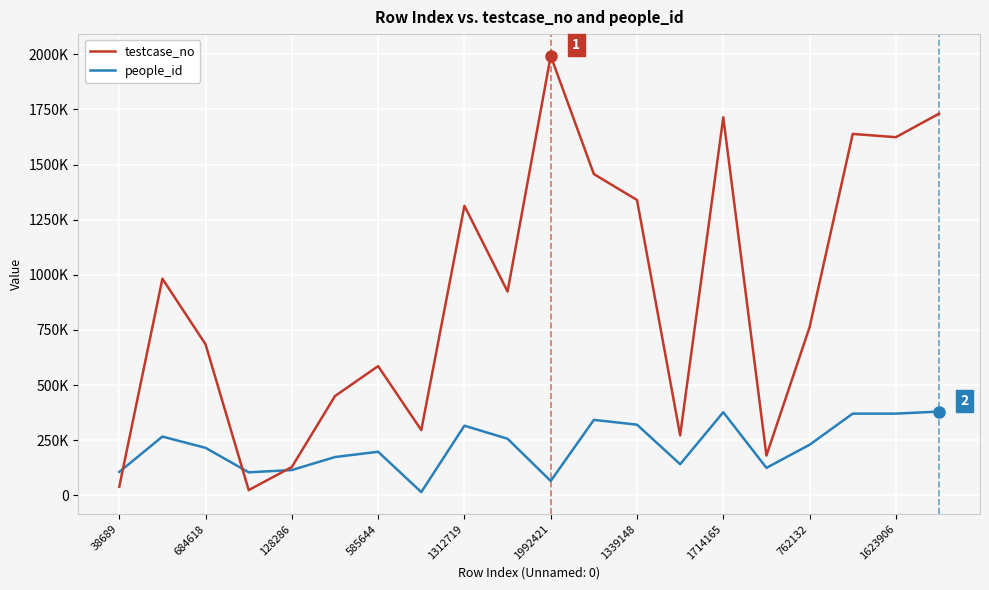

What are all the series names shown in the legend?

testcase_no, people_id